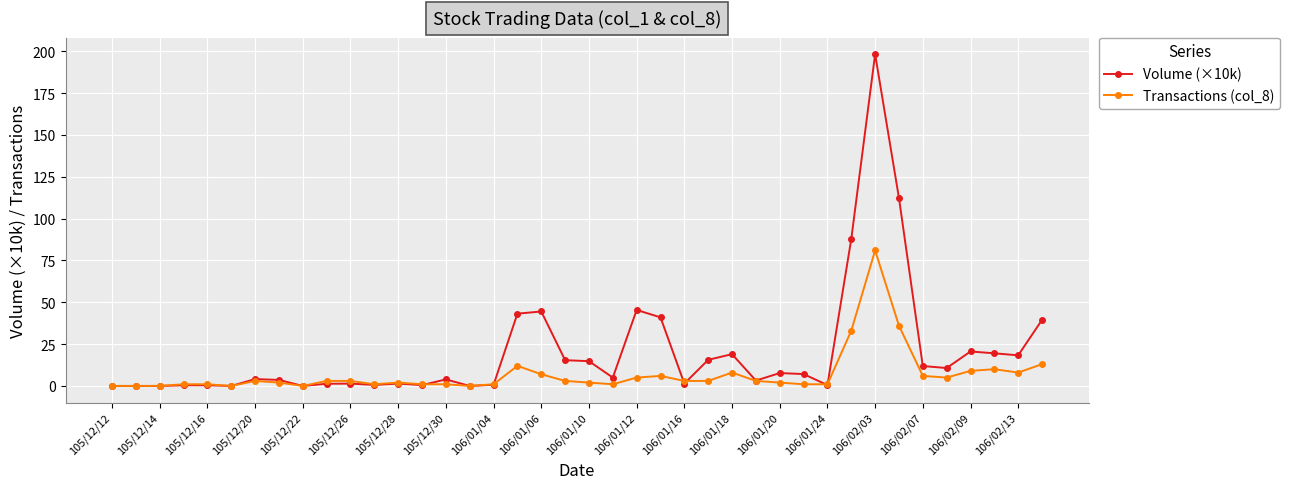

Rank the series by their maximum value, from highest to lowest.

Volume (×10k), Transactions (col_8)